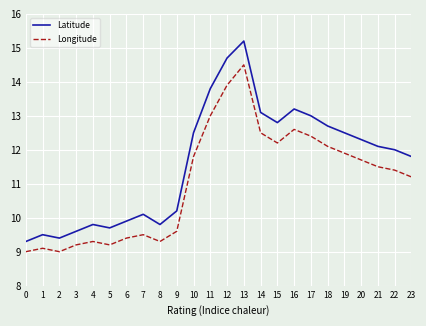

How many lines are shown in the chart?

2